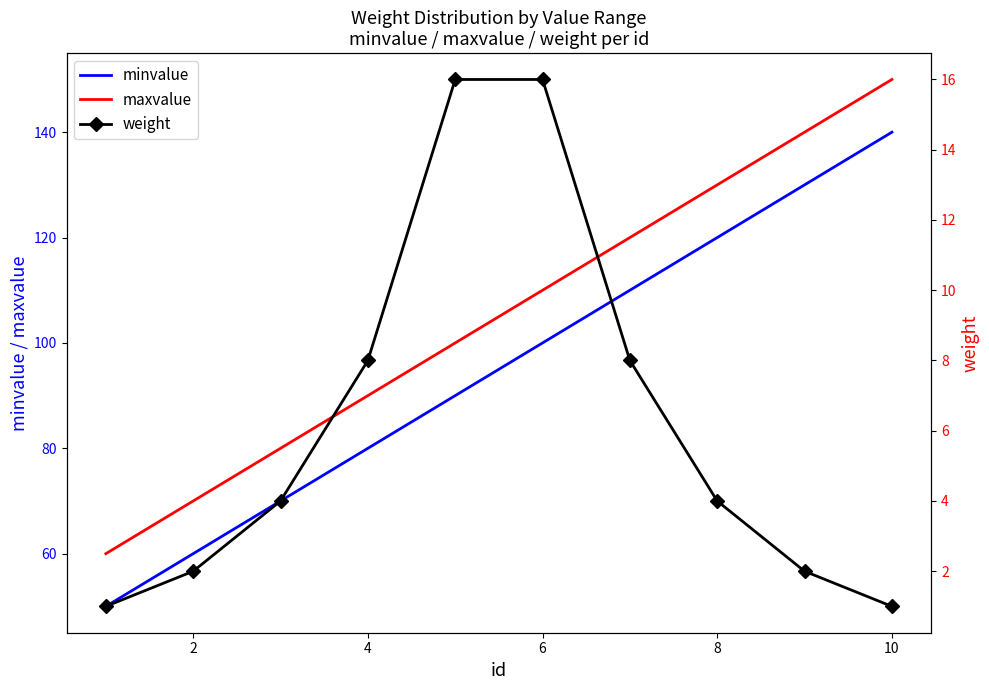

List the series in order of their peak value, lowest first.

weight, minvalue, maxvalue